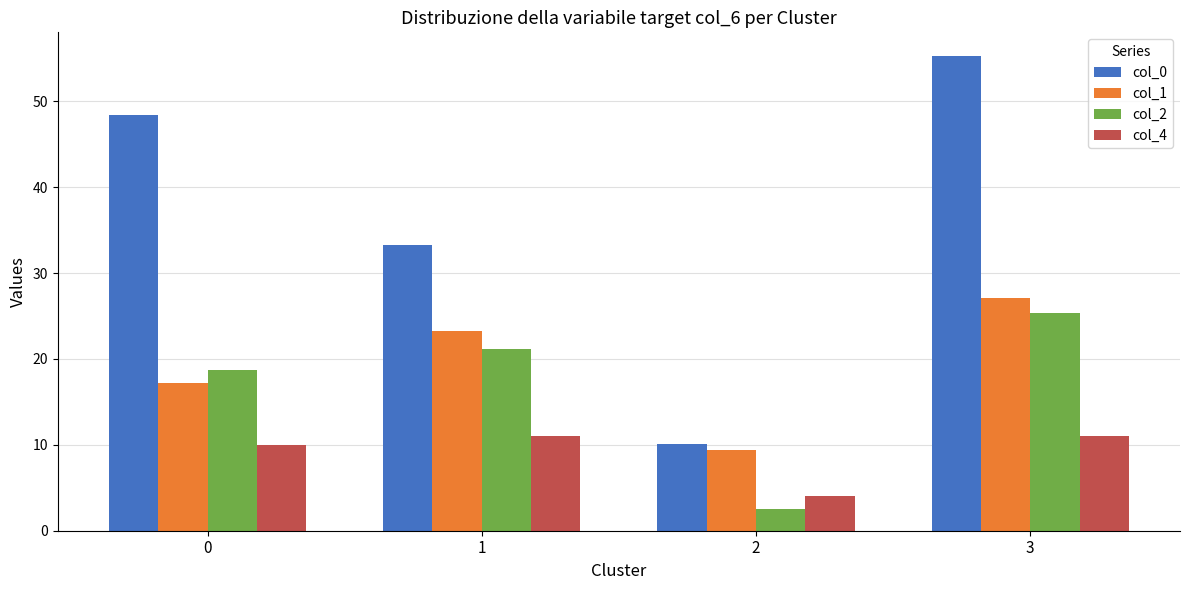

Which series changed the most between 1 and 2?

col_0